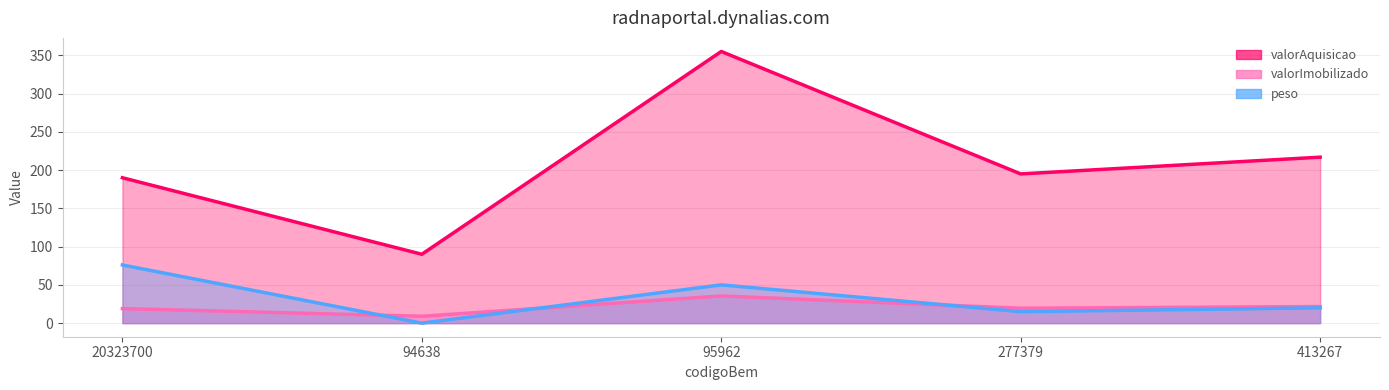

How many data points in valorImobilizado are less than 19?

1